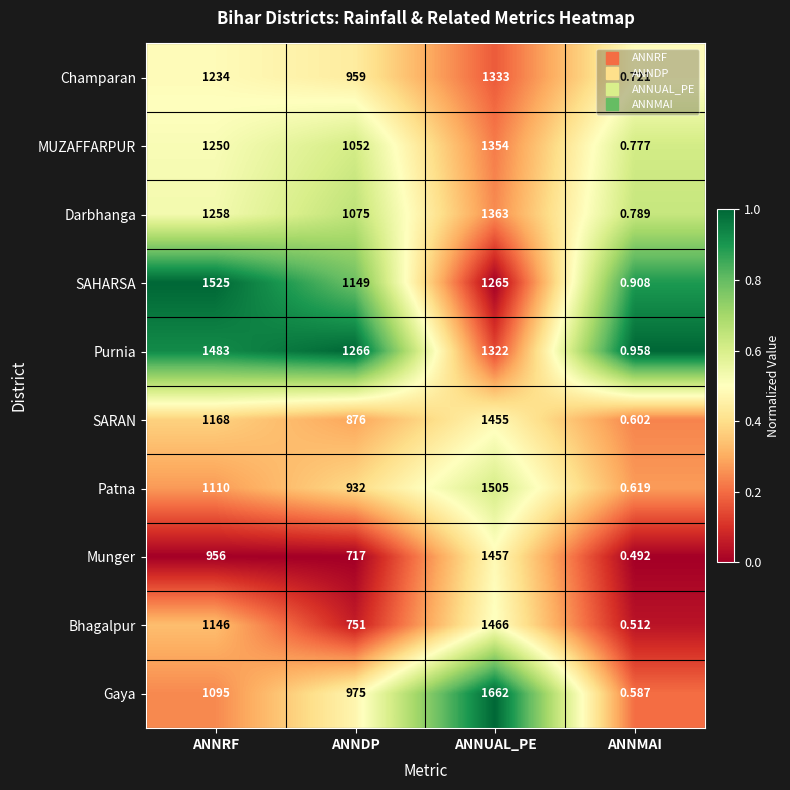

At which label is MUZAFFARPUR closest to 677?

ANNDP